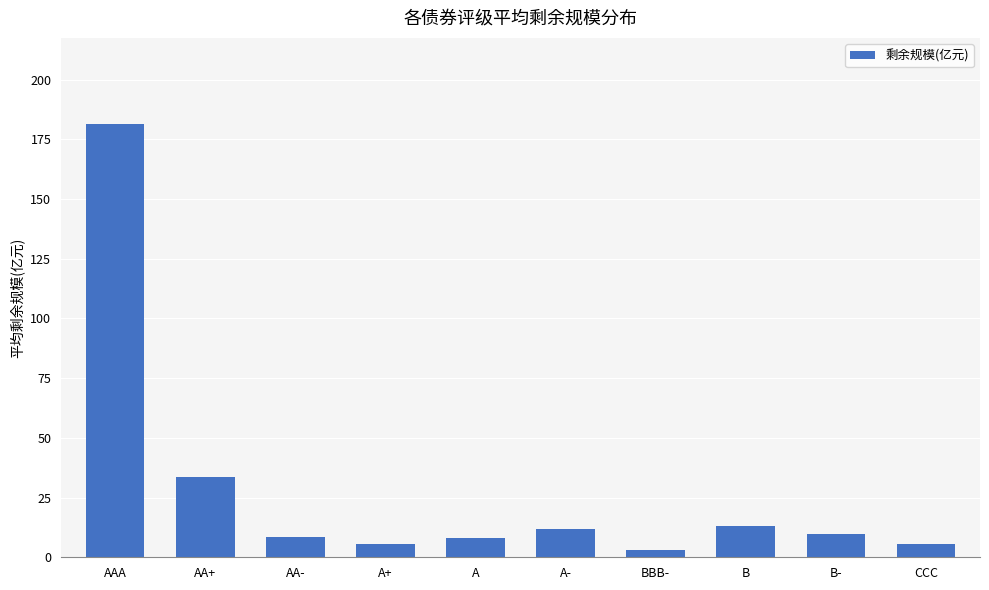

What is the value of the 10th bar from the left?

5.7